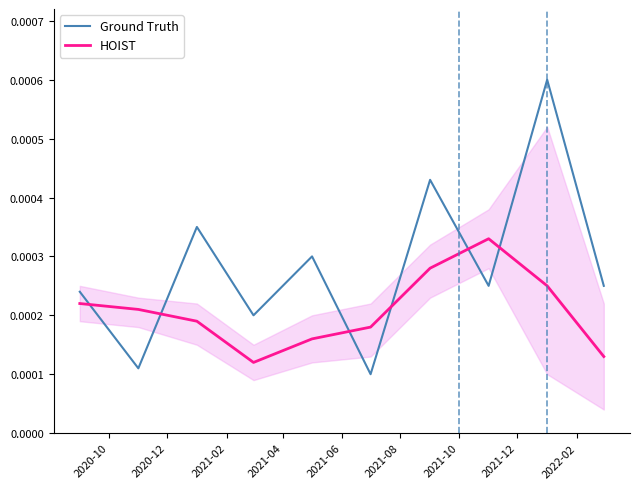

Which series has the widest spread of values?

Ground Truth